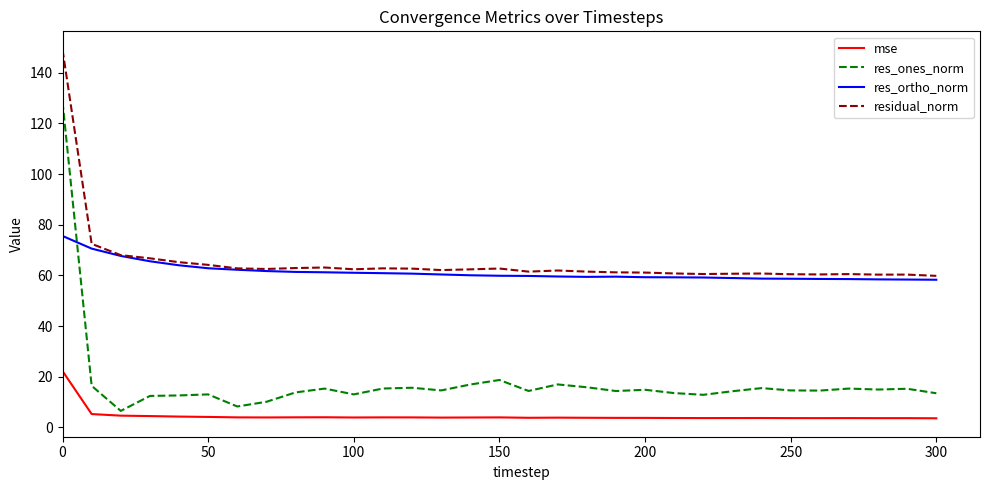

How many times do res_ones_norm and res_ortho_norm cross each other?

1